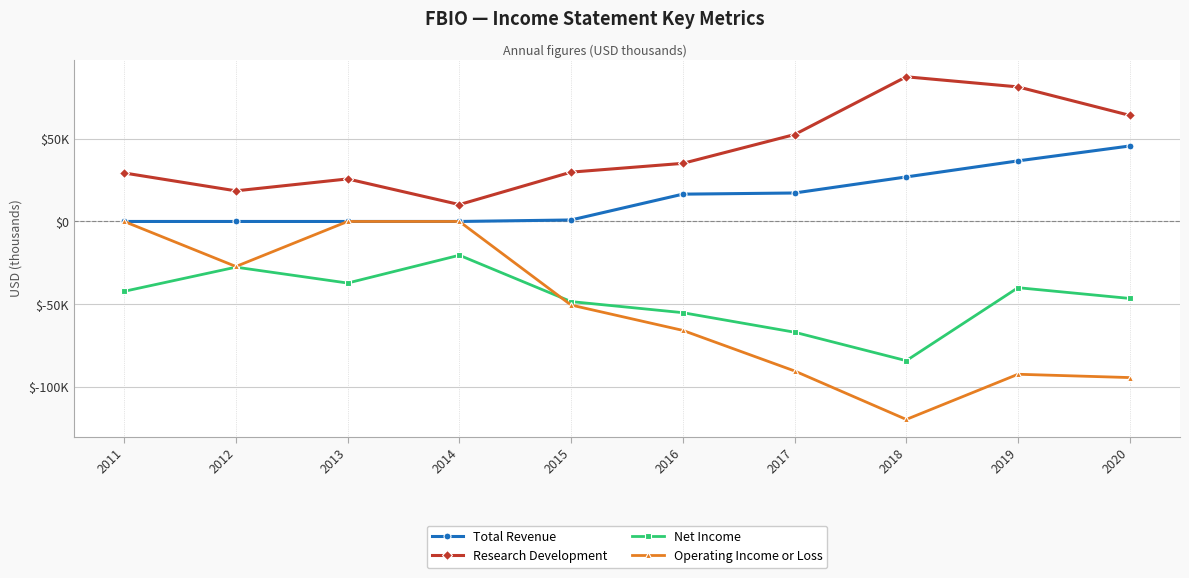

What are all the series names shown in the legend?

Total Revenue, Research Development, Net Income, Operating Income or Loss